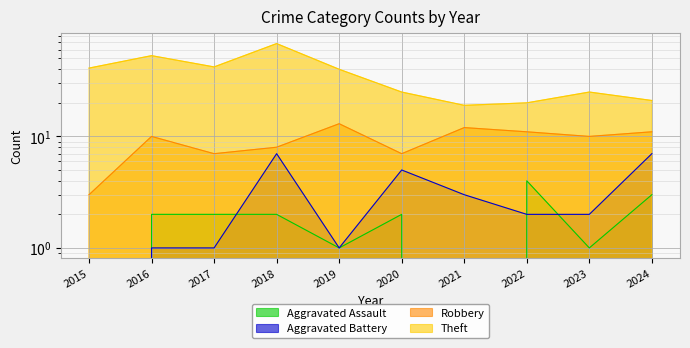

True or false: Aggravated Assault and Robbery intersect in this chart.

False